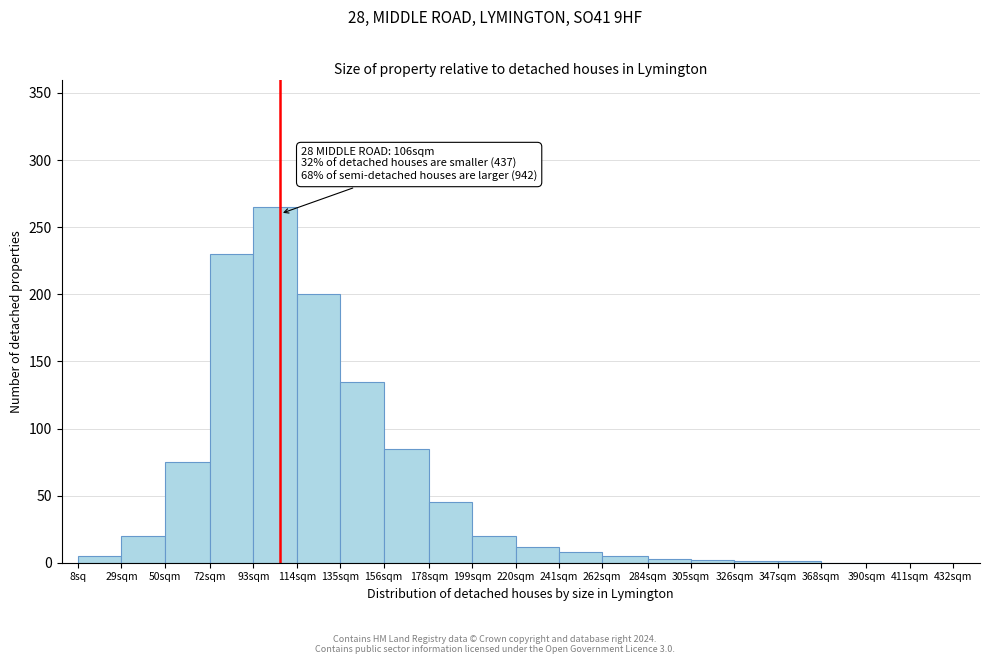

What is the sum of all values?

1112